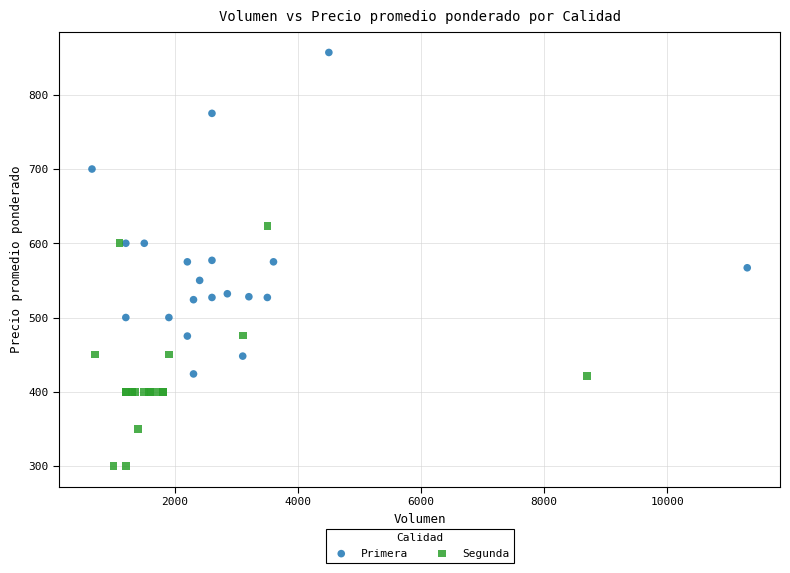

Which series has the largest Y range (max minus min)?

Primera